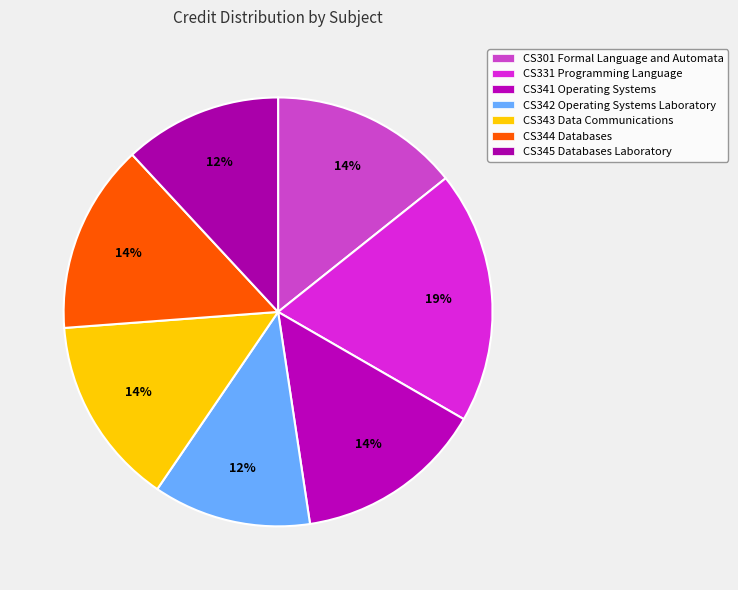

To the nearest percent, what is the difference between the CS331 Programming Language and CS341 Operating Systems slice percentages?

5%